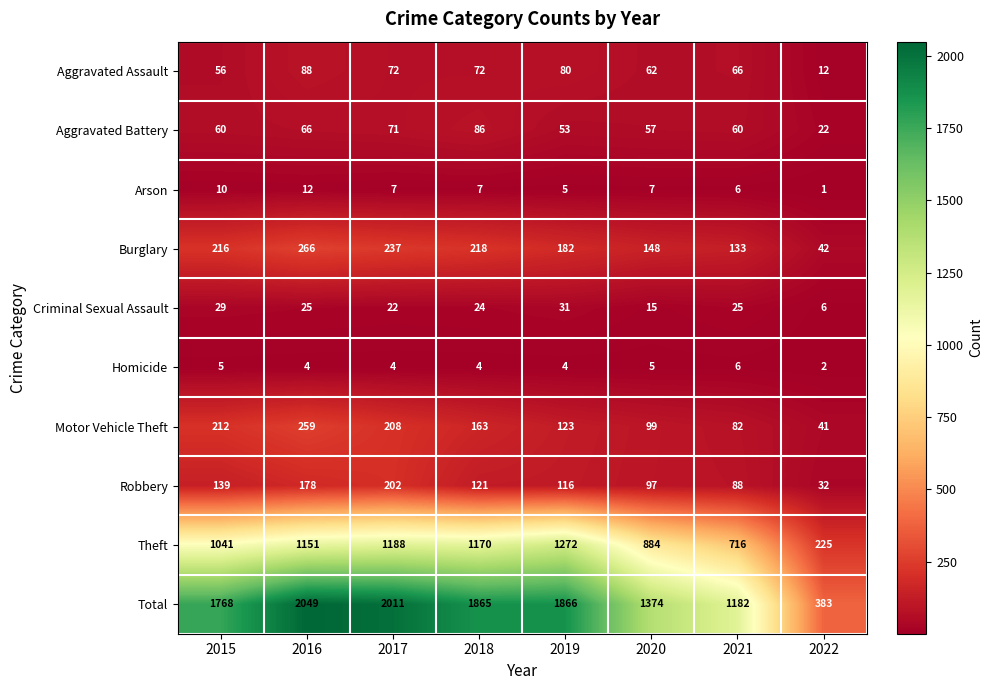

The value of Homicide at 2020 is 5. True or false?

True